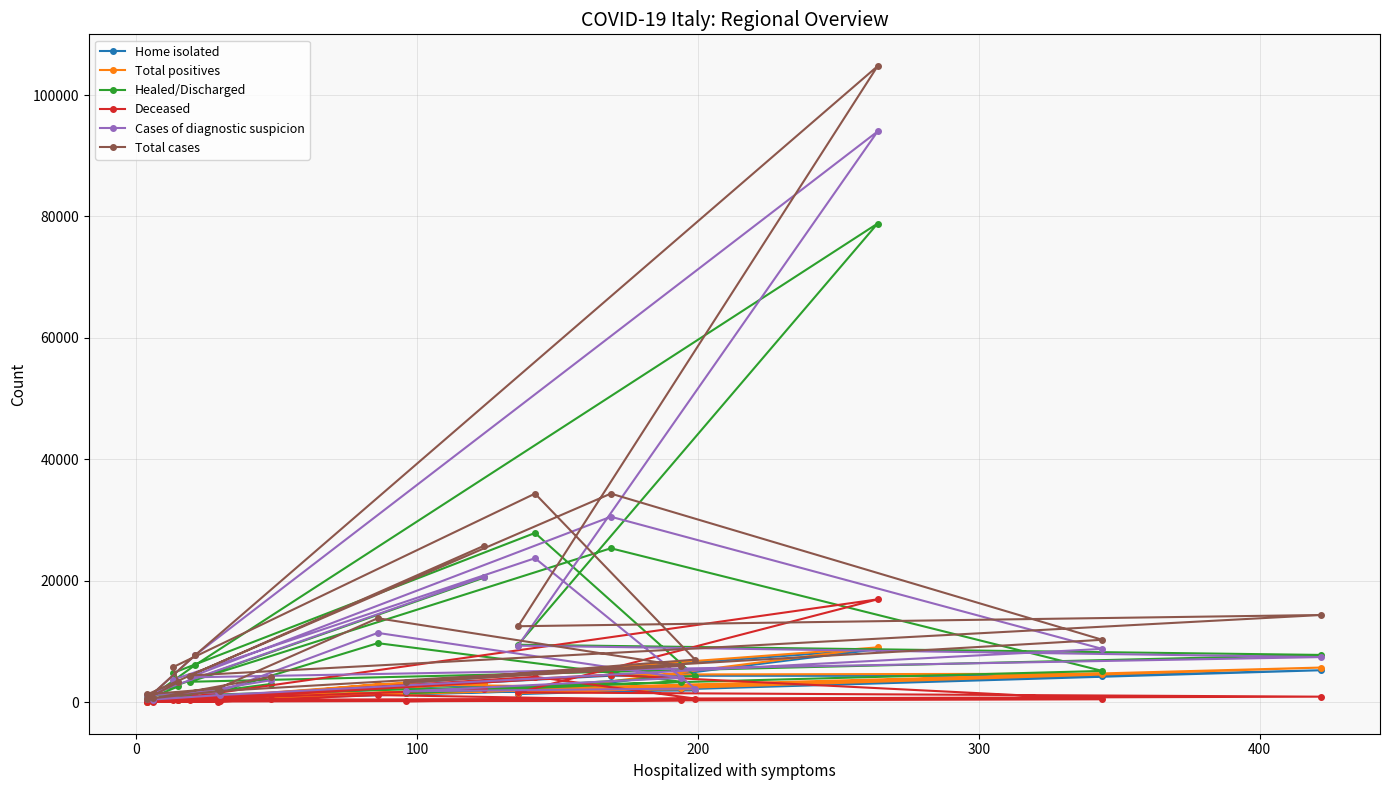

How many values in the Deceased series are below 456?

10